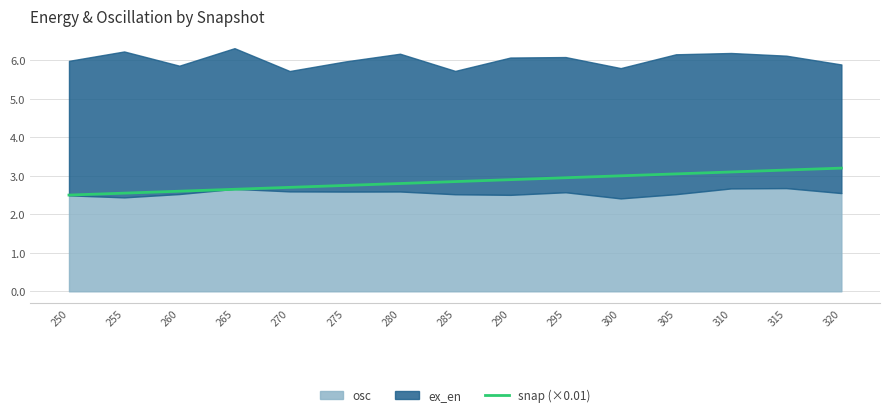

What is the difference between the maximum and minimum values?

0.7